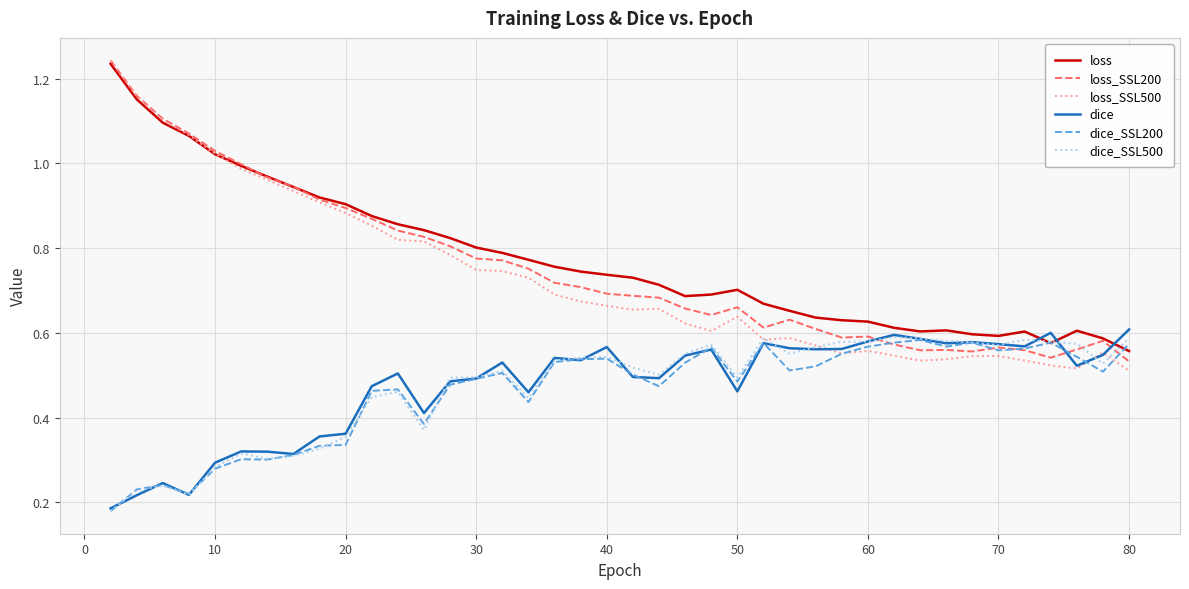

Which series has the largest total across all categories?

loss